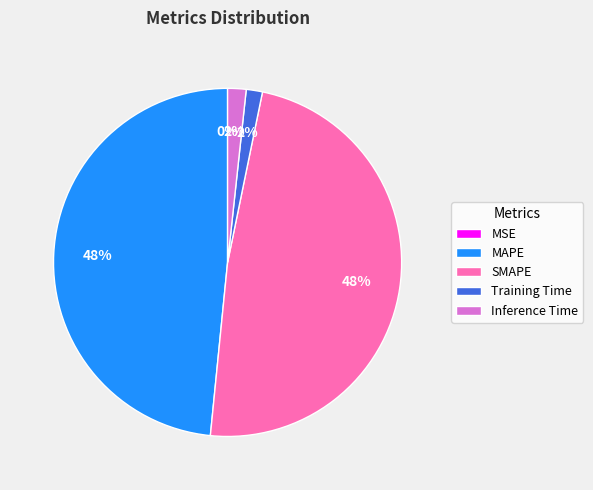

Is there any slice that represents more than half of the pie?

No